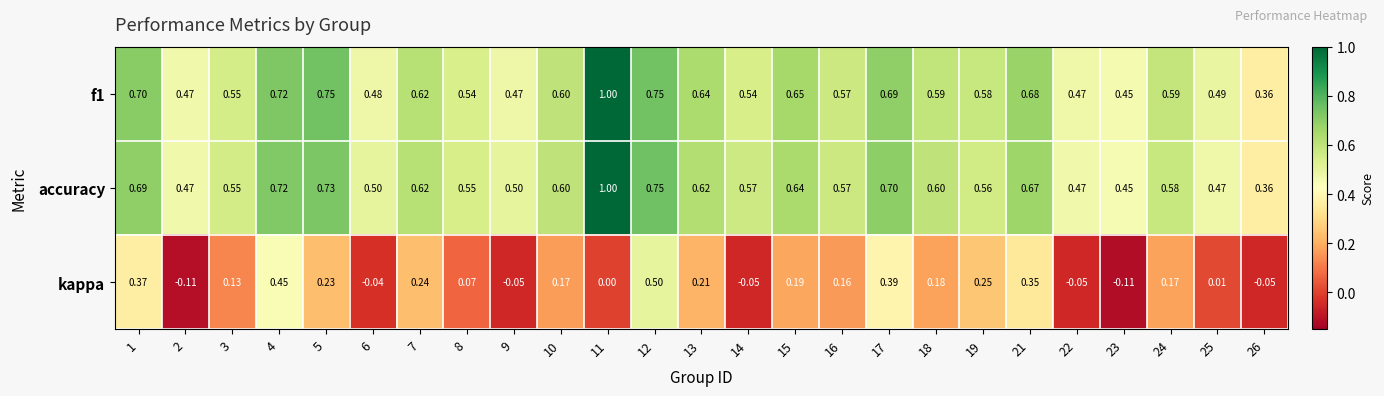

Between 6 and 16, which series saw the biggest shift?

kappa